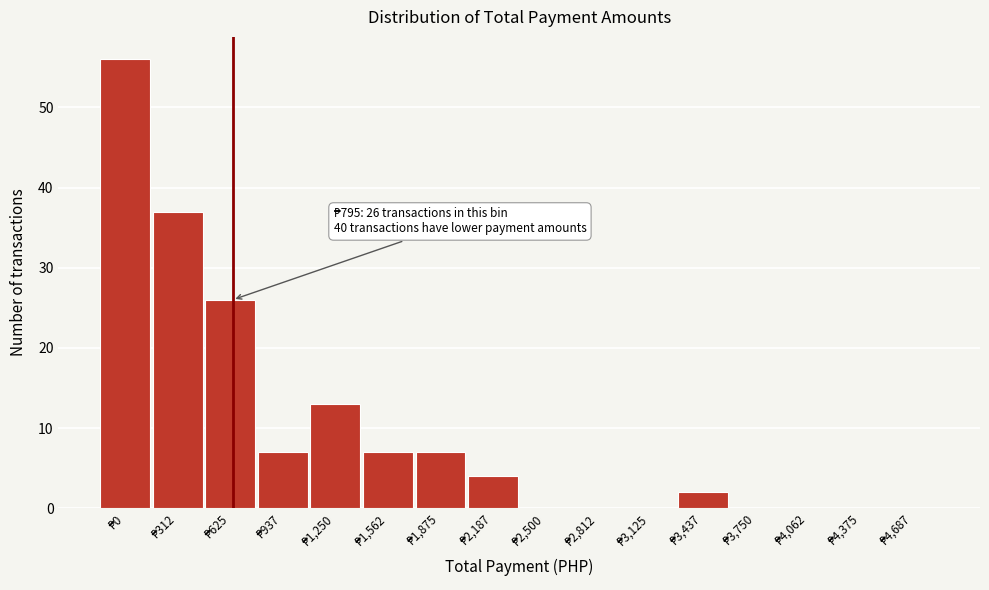

What is the sum of all values?

159